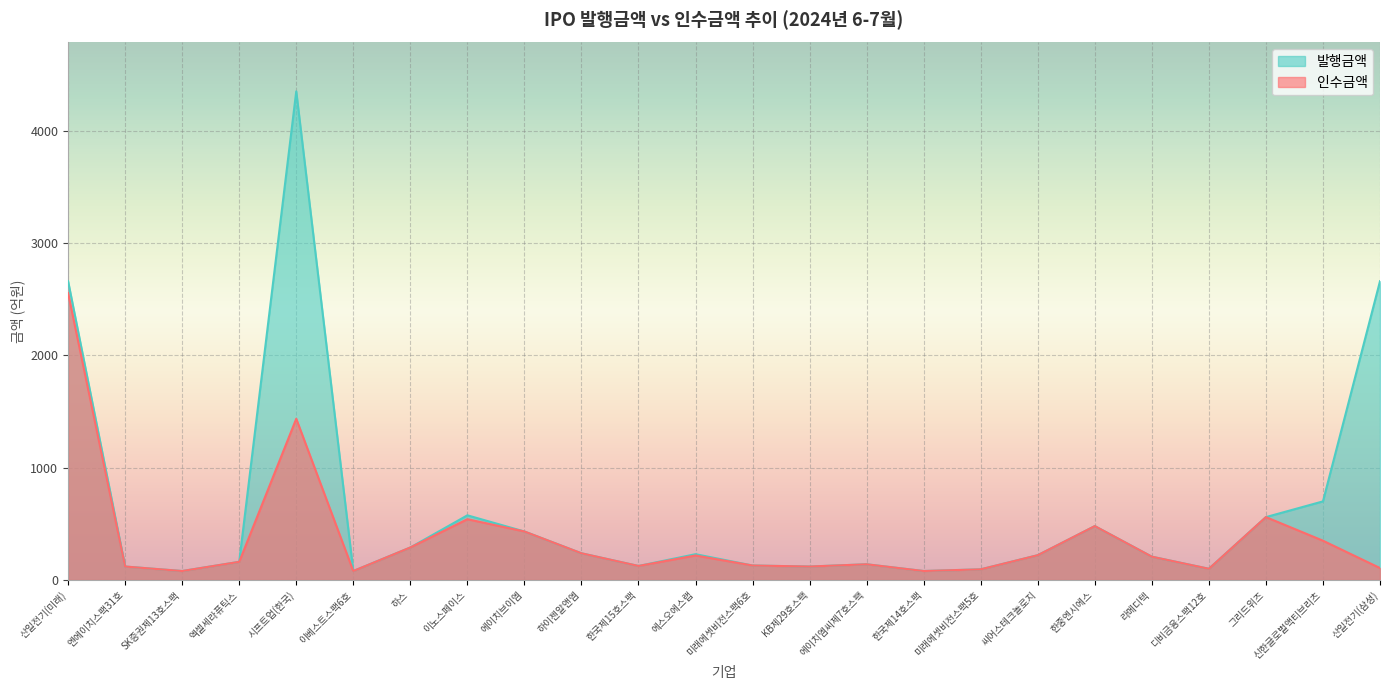

List the labels in order of 인수금액 value, smallest first.

SK증권제13호스팩, 이베스트스팩6호, 한국제14호스팩, 미래에셋비전스팩5호, 디비금융스팩12호, 산일전기(삼성), 엔에이치스팩31호, KB제29호스팩, 한국제15호스팩, 미래에셋비전스팩6호, 에이치엠씨제7호스팩, 엑셀세라퓨틱스, 라메디텍, 에스오에스랩, 씨어스테크놀로지, 하이젠알앤엠, 하스, 신한글로벌액티브리츠, 에이치브이엠, 한중엔시에스, 이노스페이스, 그리드위즈, 시프트업(한국), 산일전기(미래)